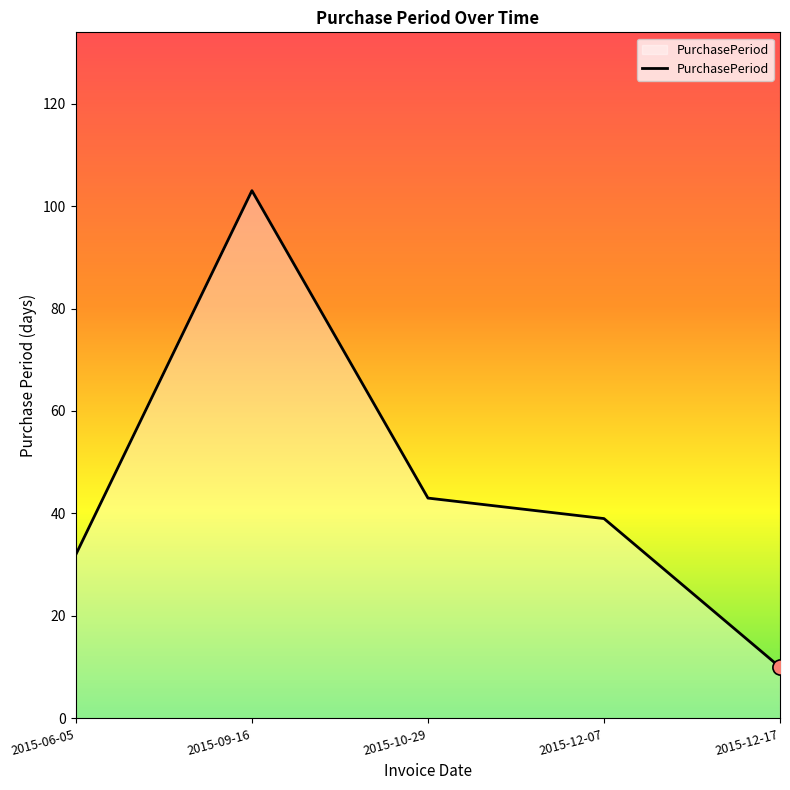

Approximately how many times larger is the value at 2015-10-29 compared to 2015-06-05?

1.3